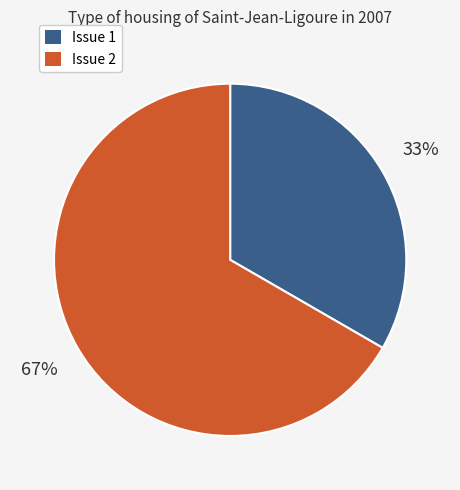

What percentage is the Issue 1 slice, to the nearest percent?

33%